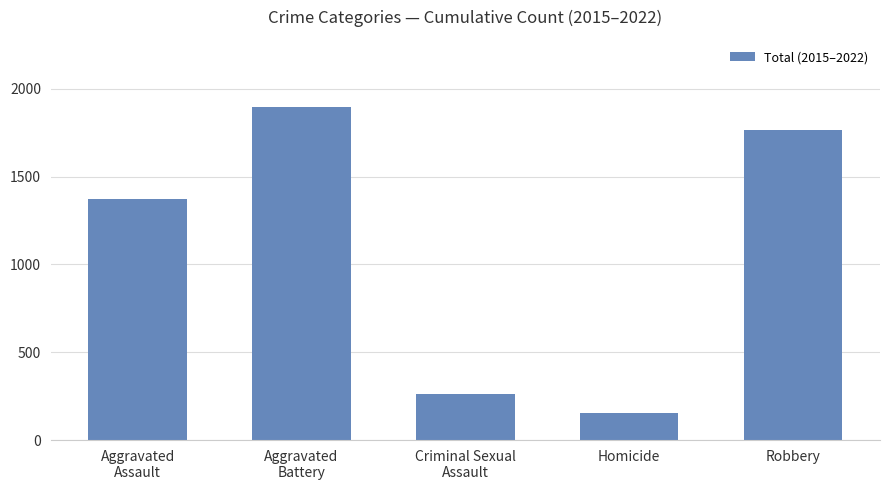

Count the number of categories in the chart.

5